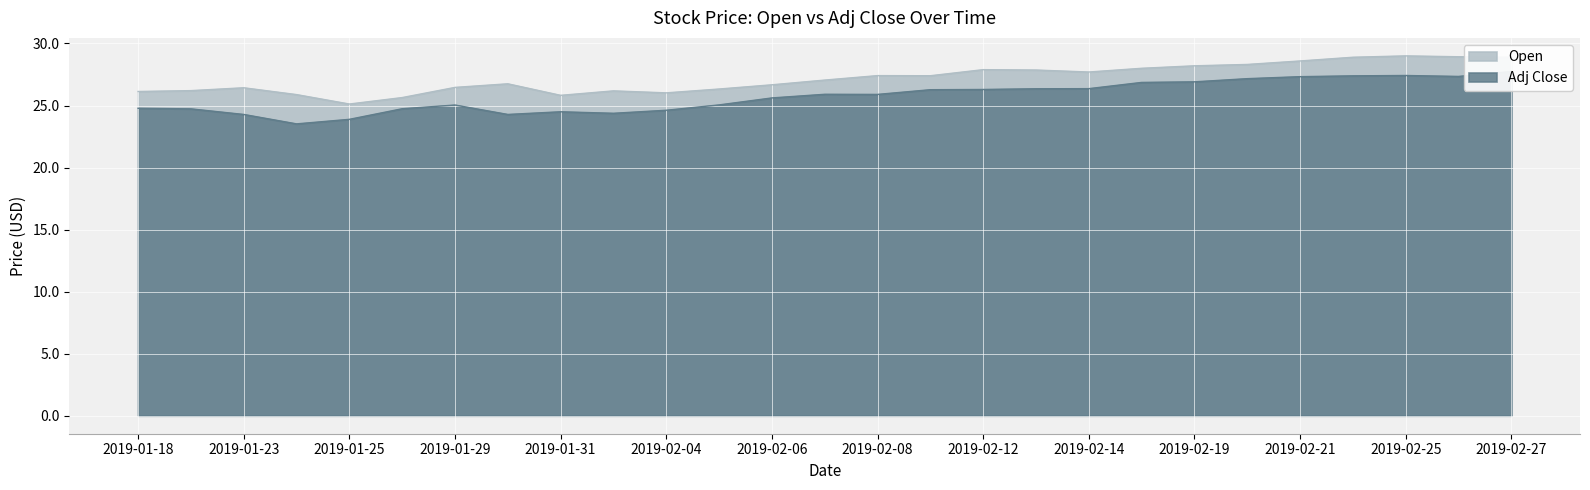

Where is Open nearest to the value 27?

2019-02-07